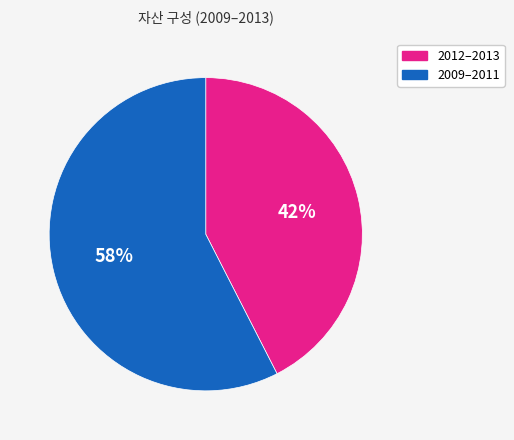

Is there a majority slice in this chart?

Yes